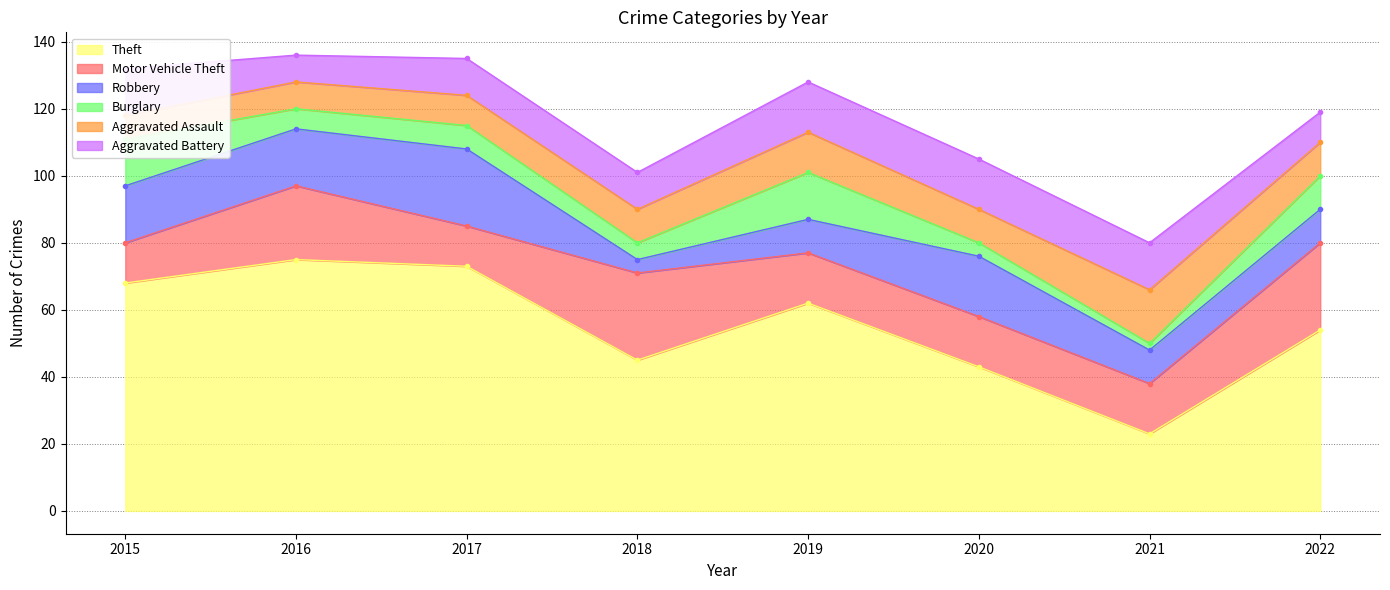

Count the Motor Vehicle Theft values in the range 15 to 26.

6